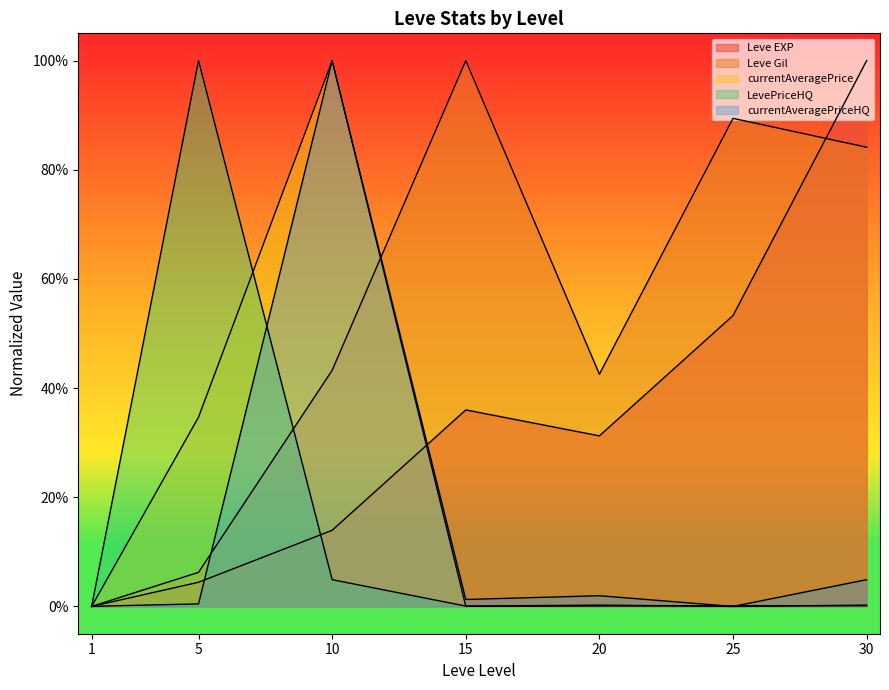

How many values in Leve EXP are above zero?

6